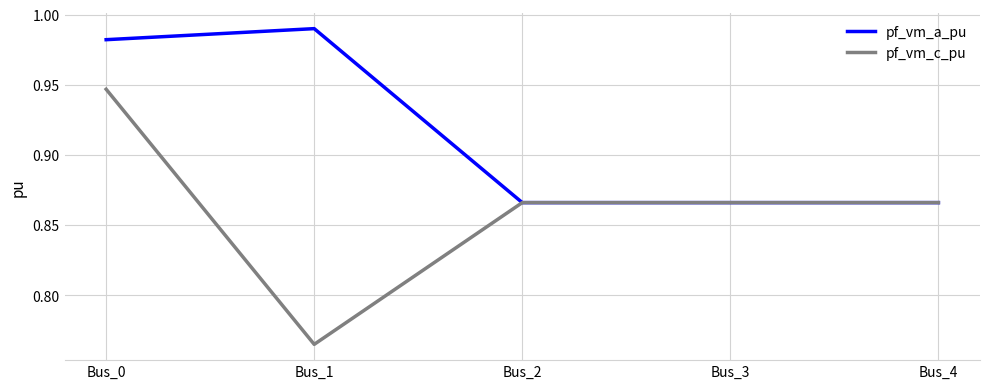

Rank the series by their maximum value, from highest to lowest.

pf_vm_a_pu, pf_vm_c_pu